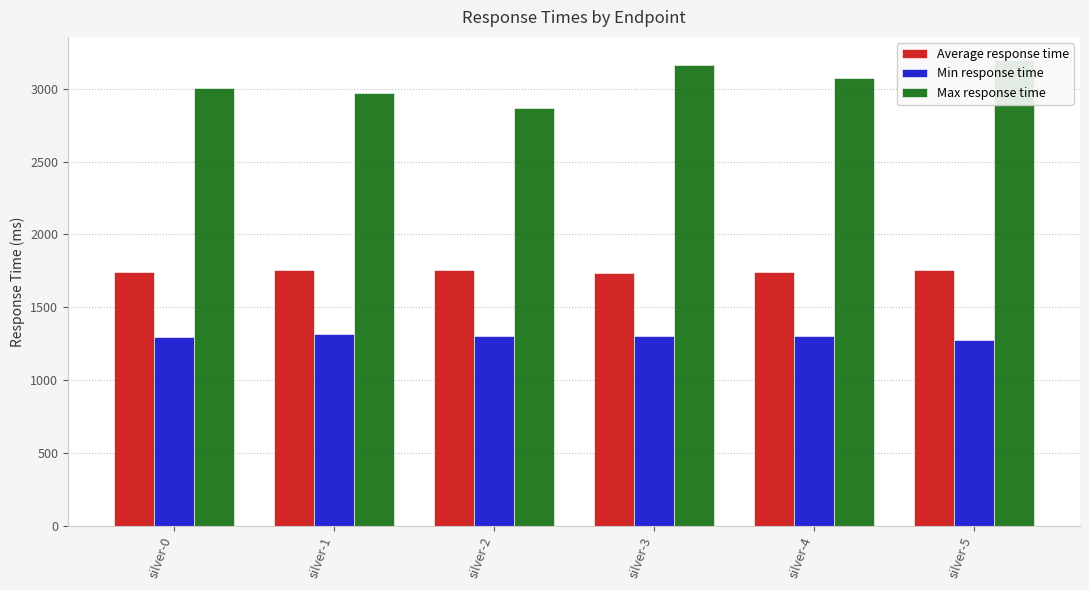

Reading left to right, list all the values displayed in this chart.

Average response time: 1741	1755	1756	1737	1739	1758
Min response time: 1295	1314	1300	1304	1303	1279
Max response time: 3006	2969	2869	3160	3072	3196